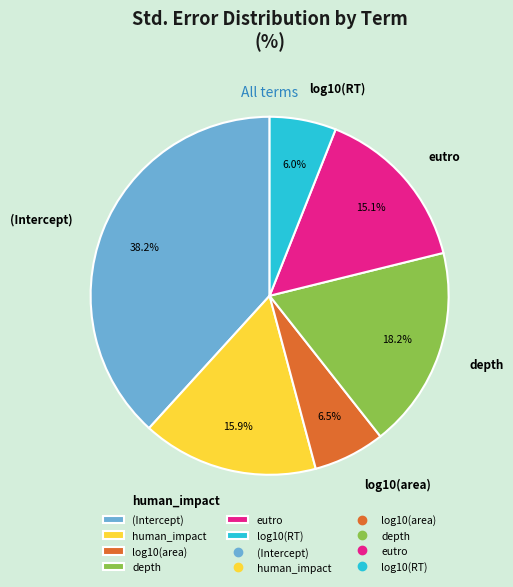

What is the largest slice in the pie chart?

(Intercept)